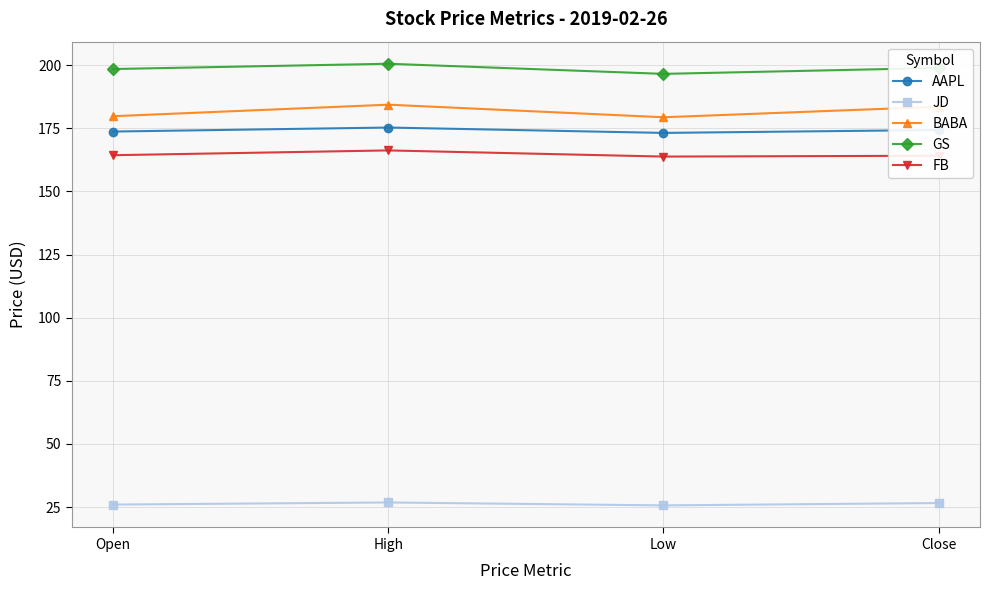

What is the maximum value for AAPL?

175.3